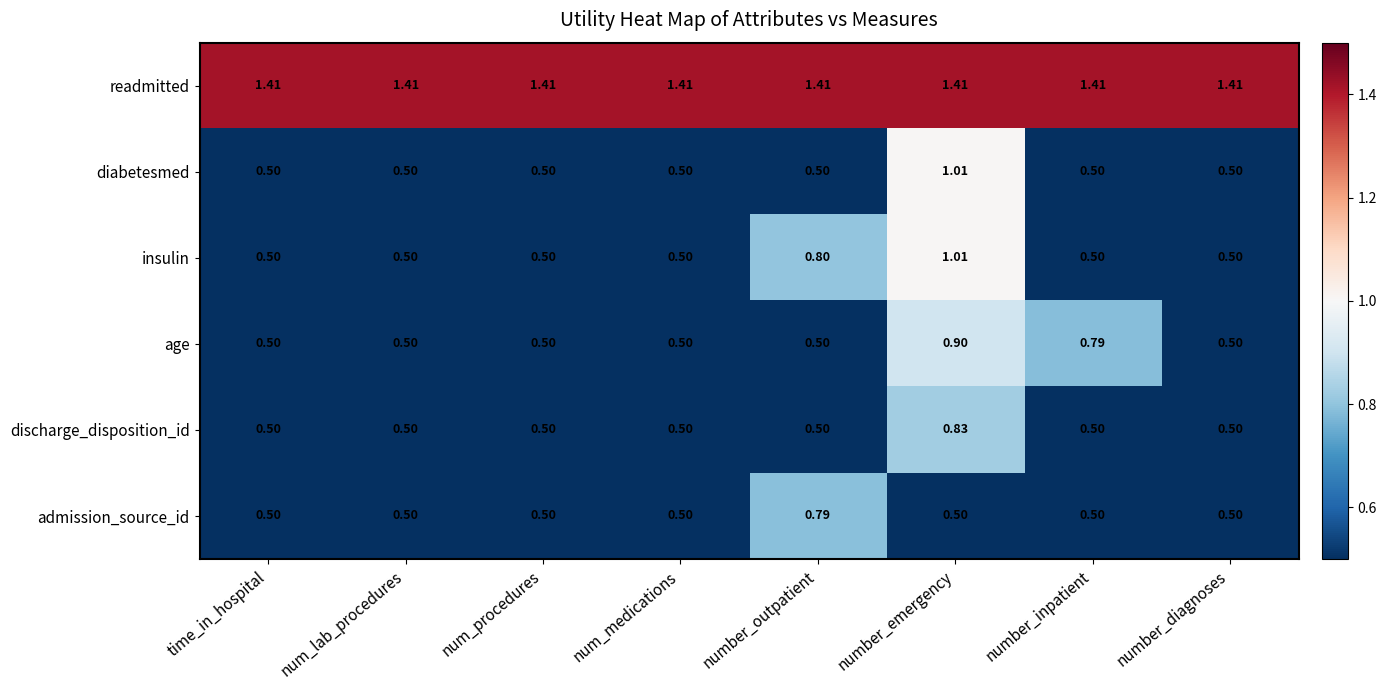

At which category is the sum across all series the highest?

number_emergency